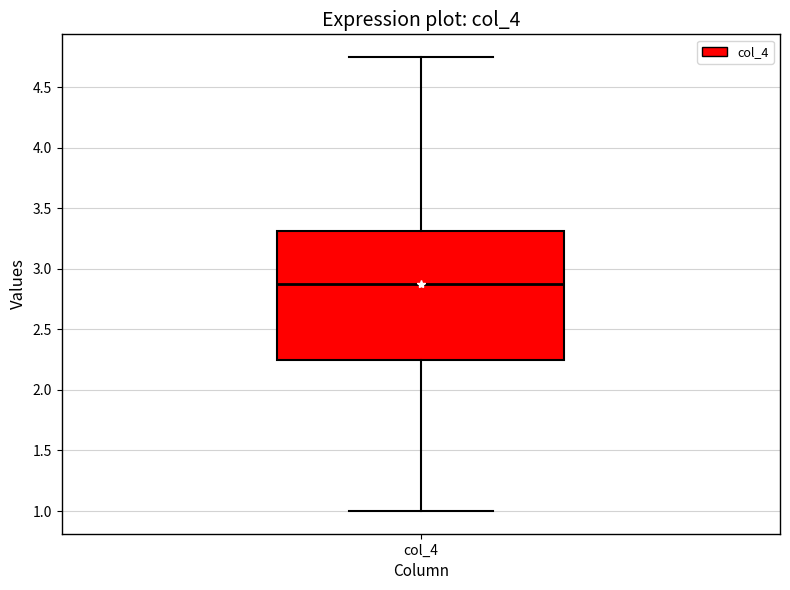

Read this box plot against the y-axis: the position of the median line, the range covered by the box, and the ends of both whiskers. The values are not printed on the chart, so give them approximately, as read against the axis.

median 2.90, box 2.25 to 3.30, whiskers 1.00 to 4.75